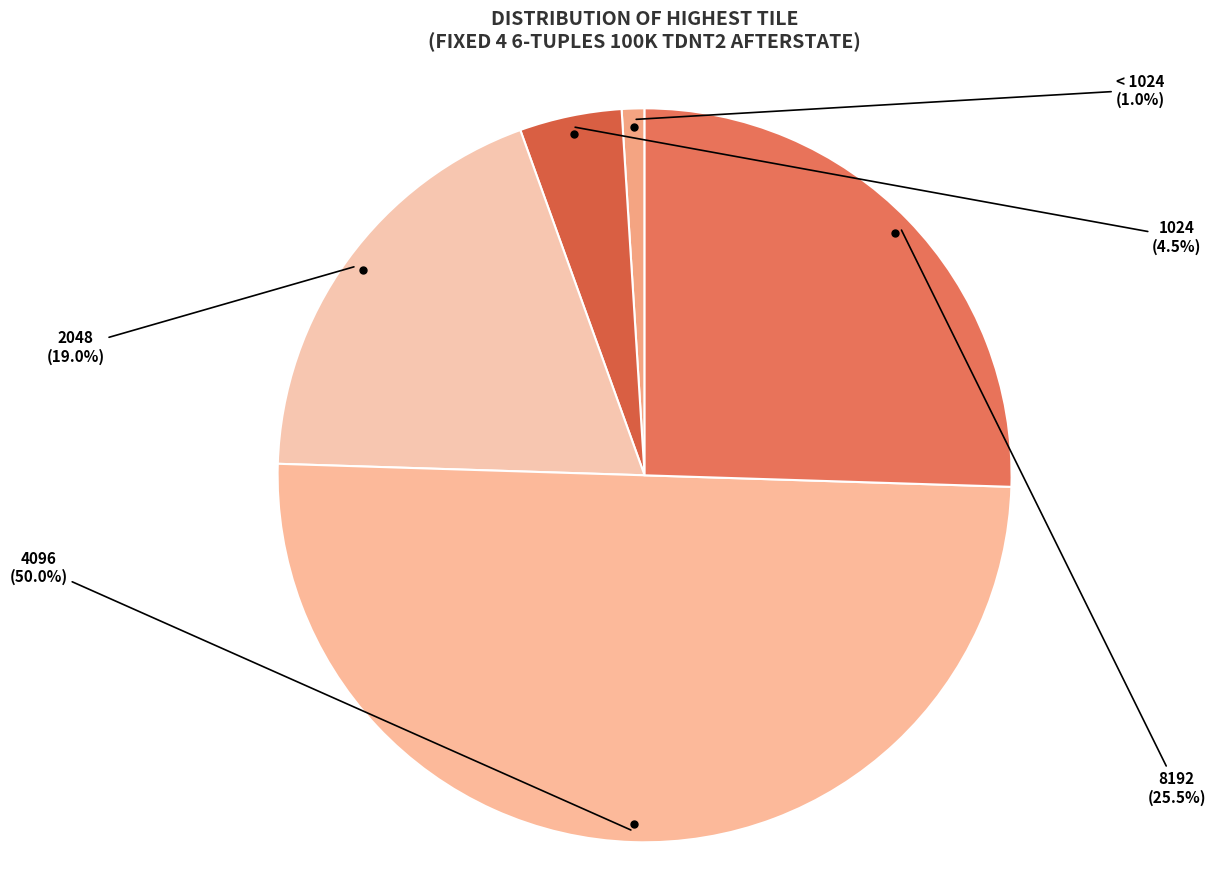

Is there any slice that represents more than half of the pie?

No